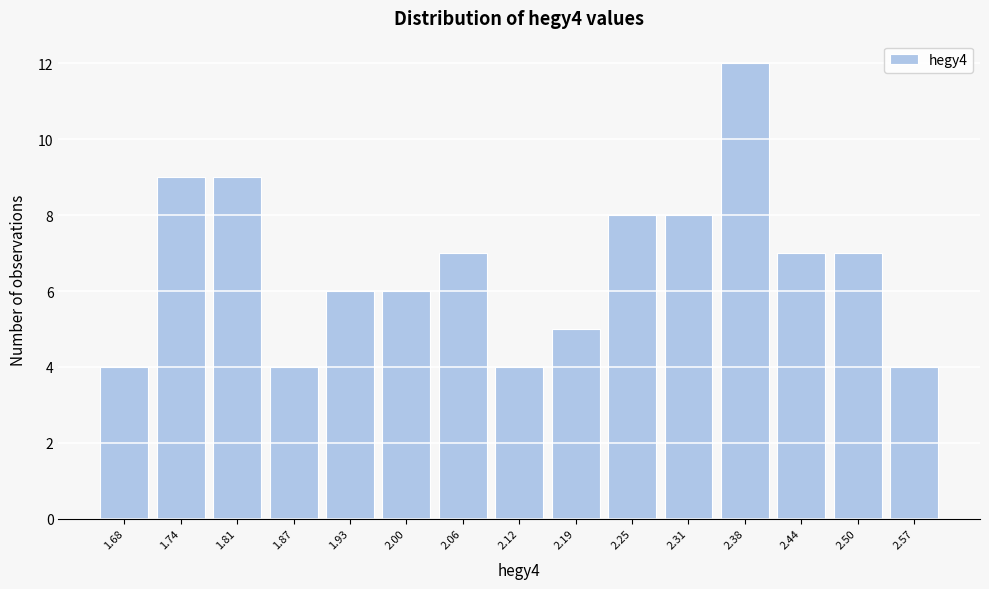

Reading left to right, transcribe this chart: for each bar, give the range it covers on the x-axis and its height. Neither the bar edges nor the heights are printed on the chart, so give them approximately, as read against the axes.

1.65 to 1.71: 4
1.71 to 1.78: 9
1.78 to 1.84: 9
1.84 to 1.90: 4
1.90 to 1.97: 6
1.97 to 2.03: 6
2.03 to 2.09: 7
2.09 to 2.16: 4
2.16 to 2.22: 5
2.22 to 2.28: 8
2.28 to 2.35: 8
2.35 to 2.41: 12
2.41 to 2.47: 7
2.47 to 2.54: 7
2.54 to 2.60: 4